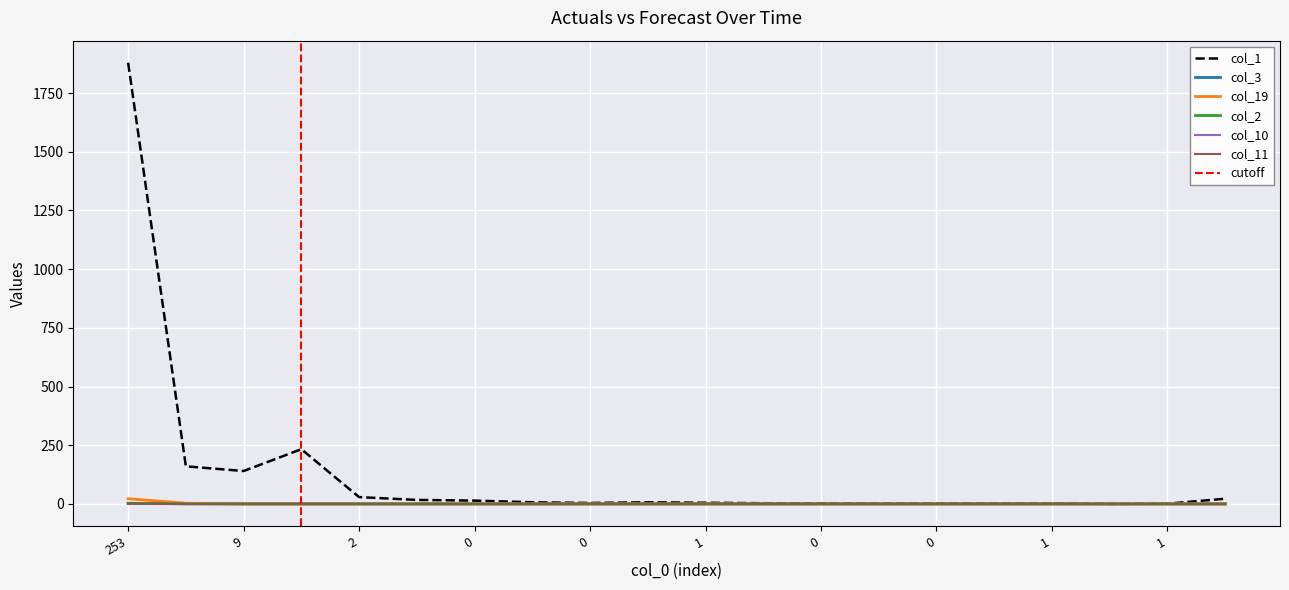

True or false: col_11 has a value of 0 at 0.

True